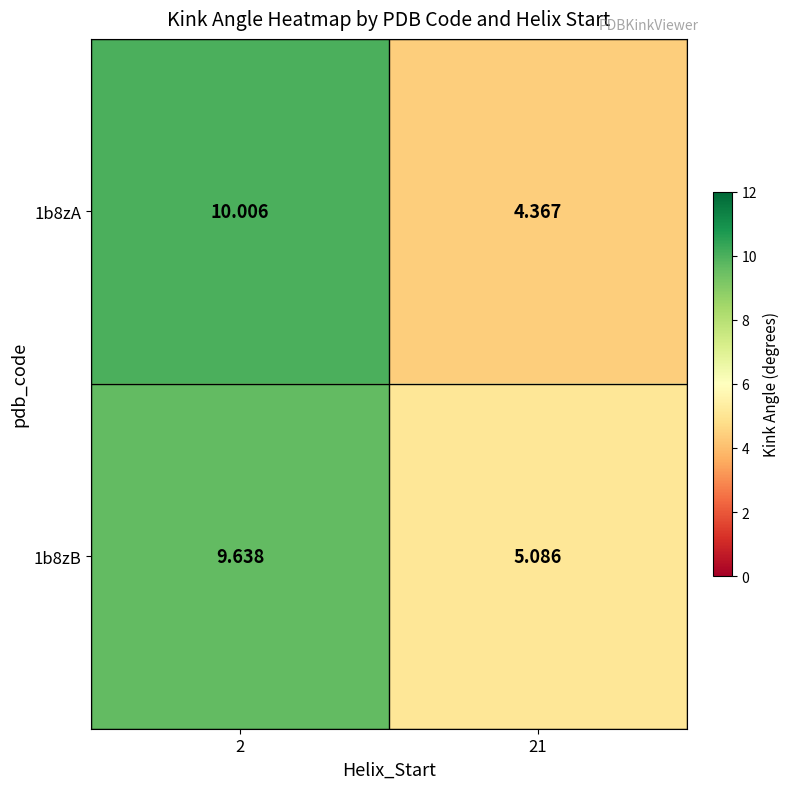

At which category is the sum across all series the highest?

2